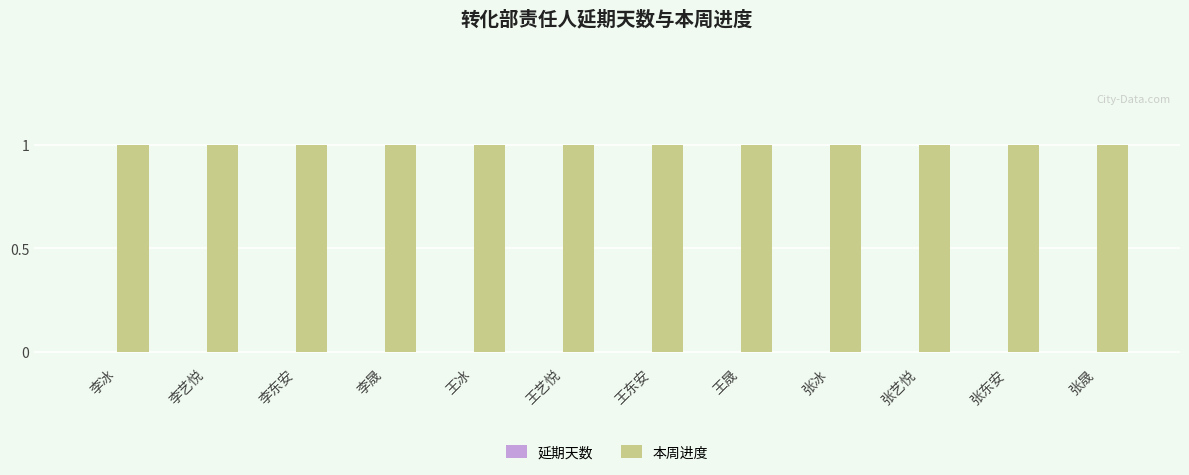

List the series in order of their overall mean, lowest first.

延期天数, 本周进度